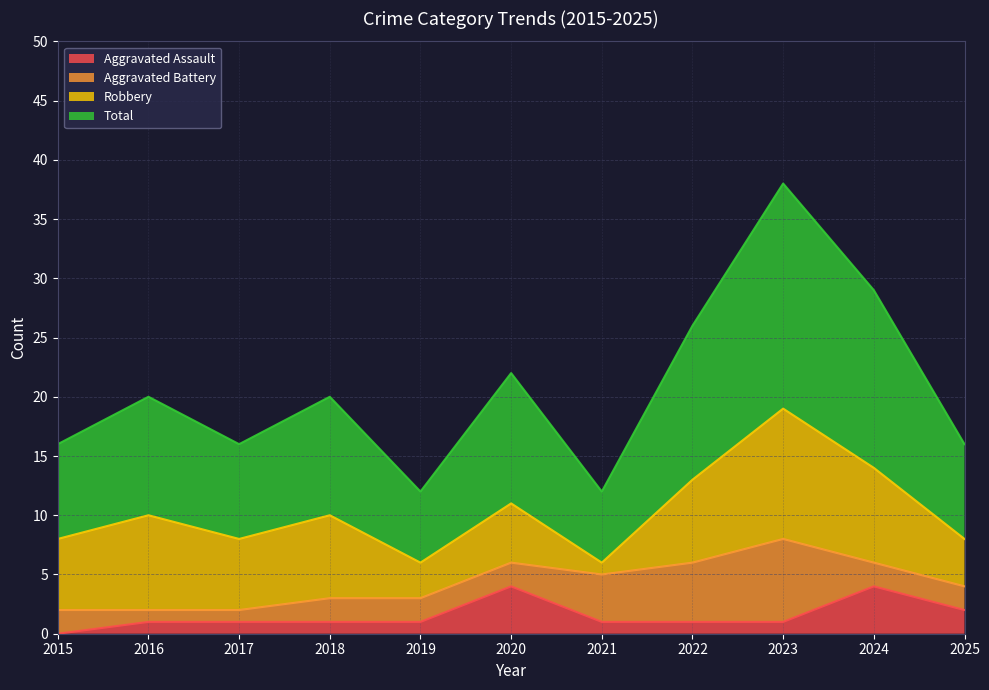

What is the highest value of the Aggravated Assault series?

4